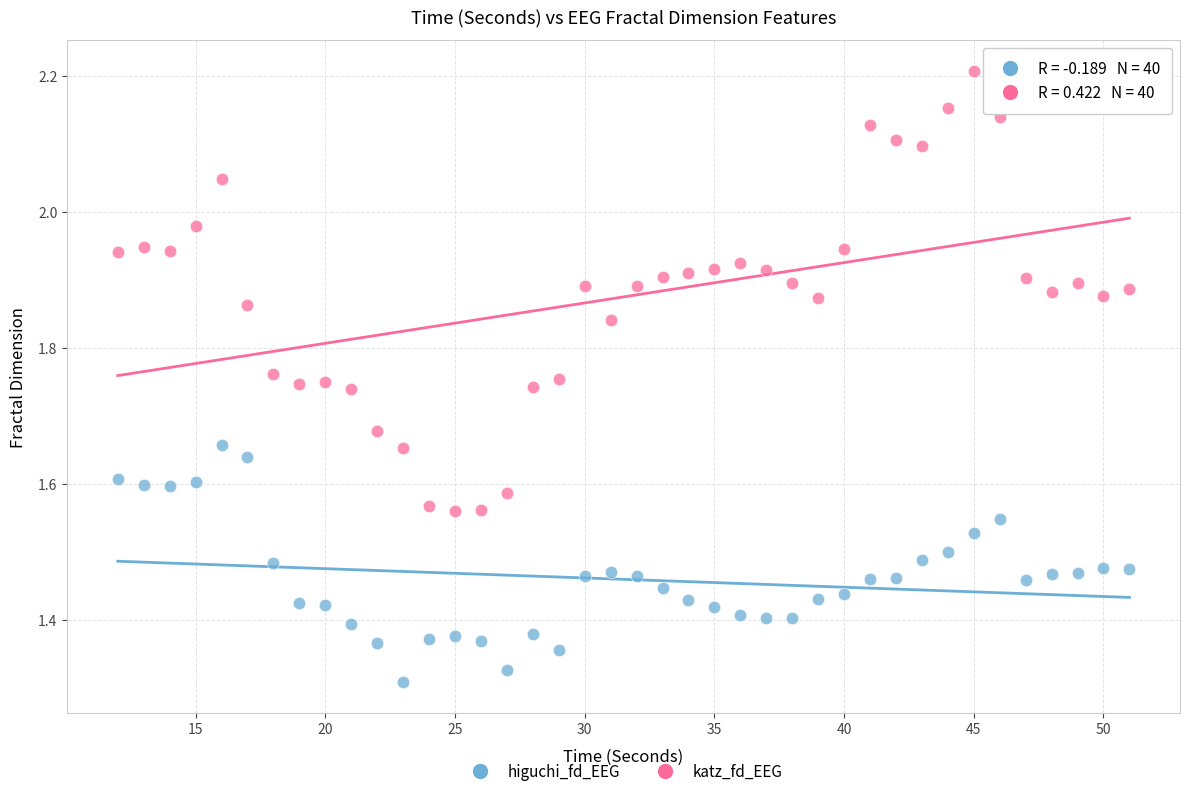

Which series has the largest Y range (max minus min)?

katz_fd_EEG